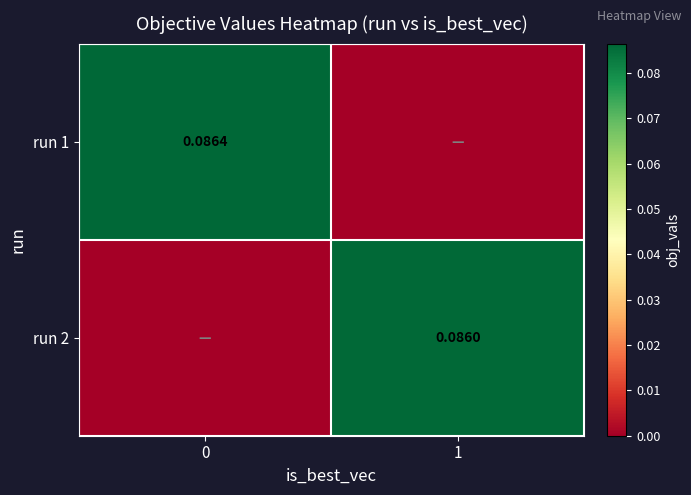

Is the value of run 2 at 1 greater than the value of run 1 at 0?

No